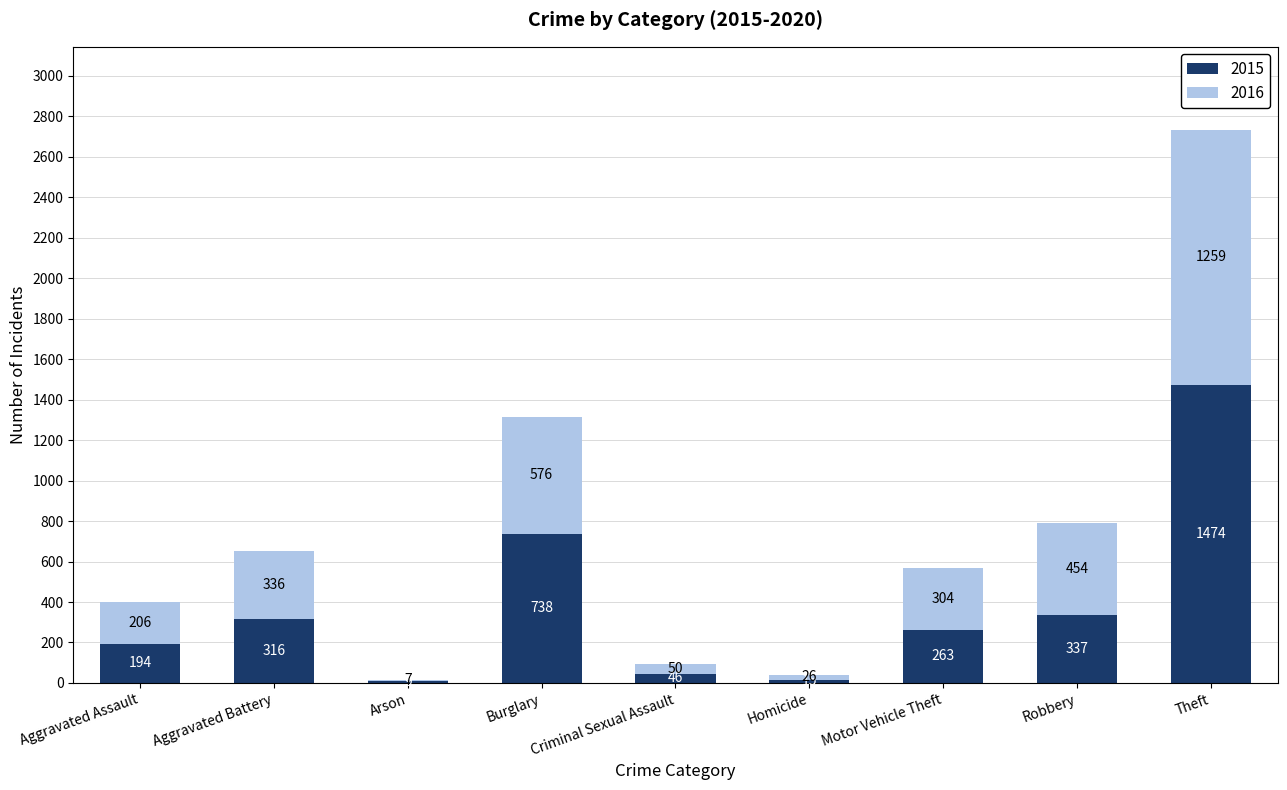

The value of 2015 at Aggravated Assault is 194. True or false?

True